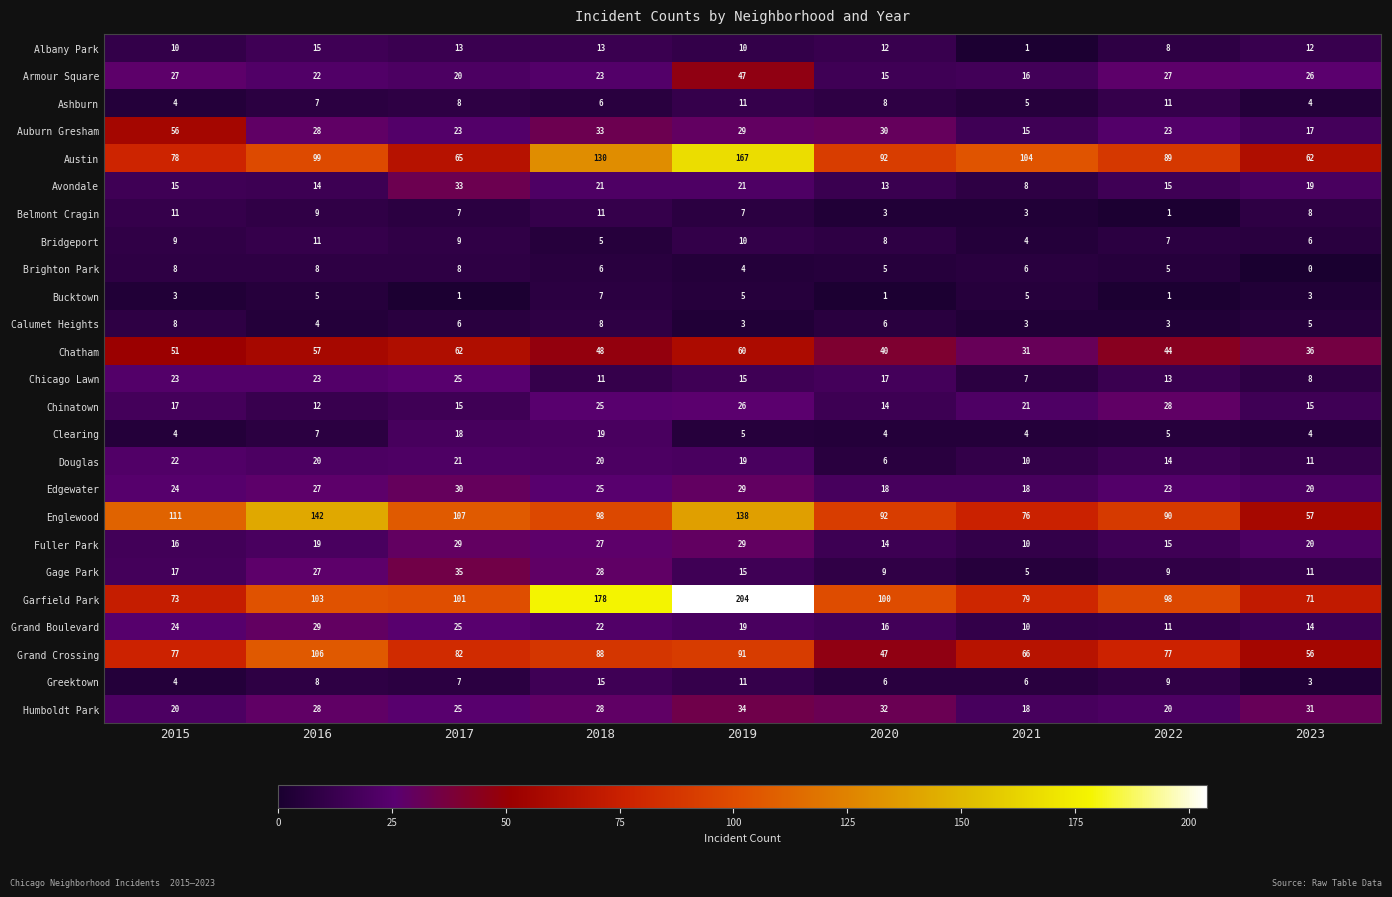

Between 2015 and 2022, which series saw the biggest shift?

Auburn Gresham